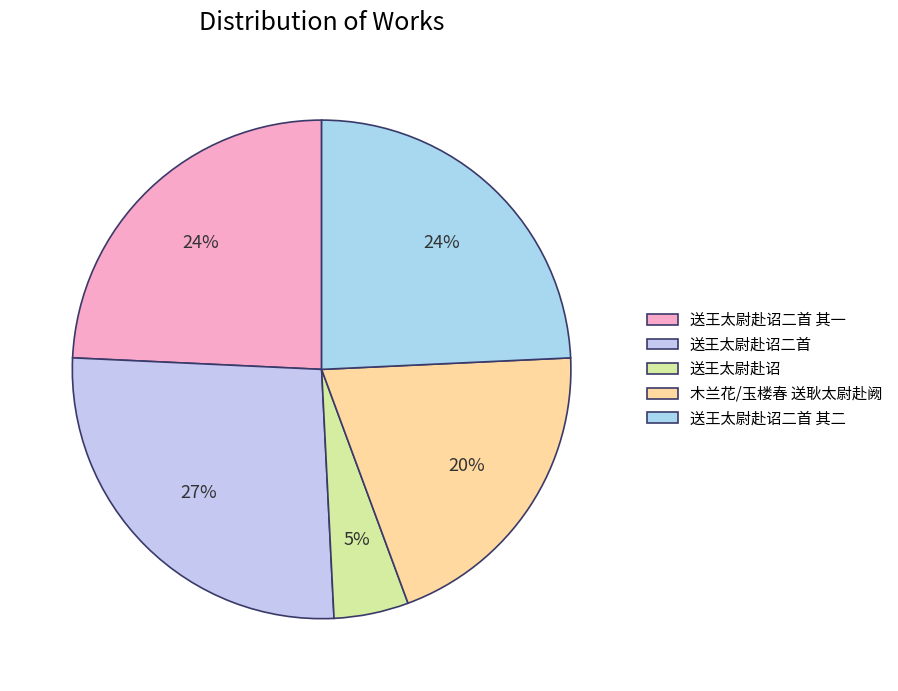

How many segments does this pie chart have?

5